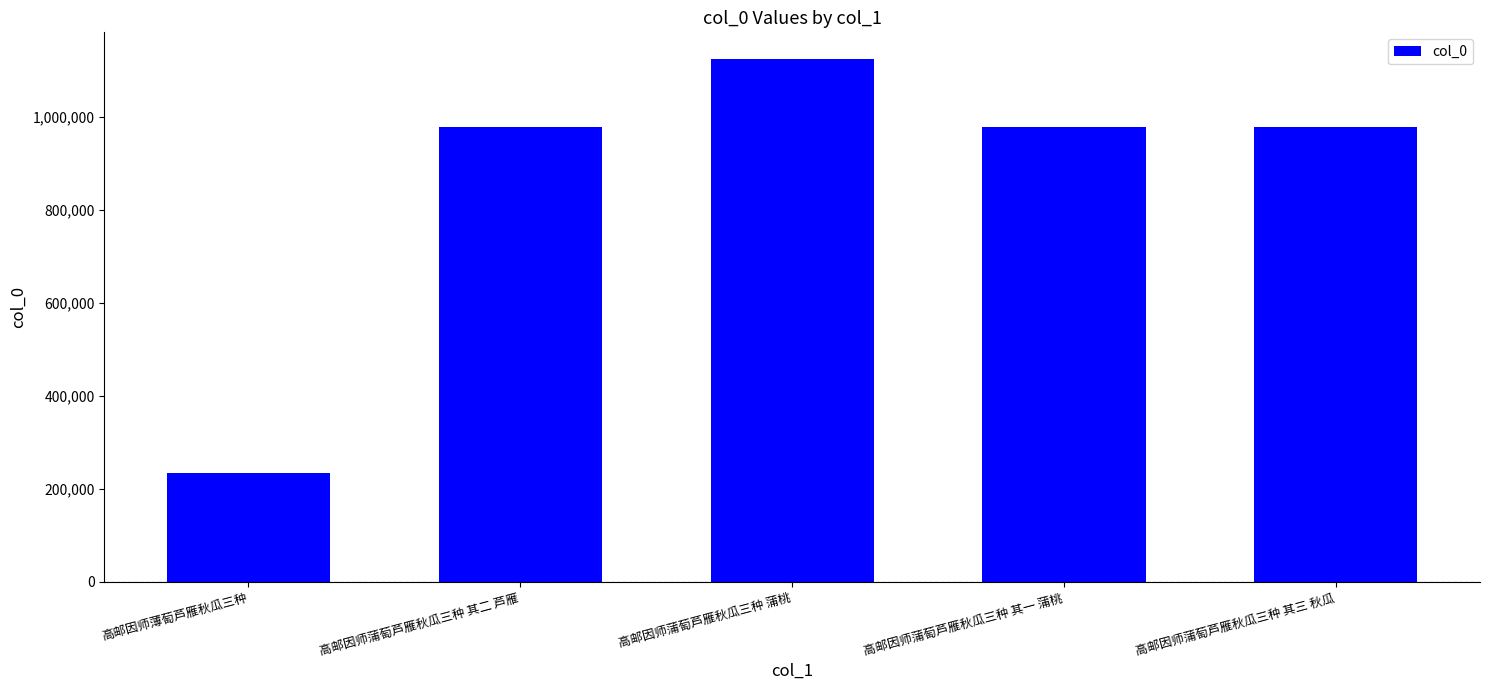

Does the chart contain any negative values?

No